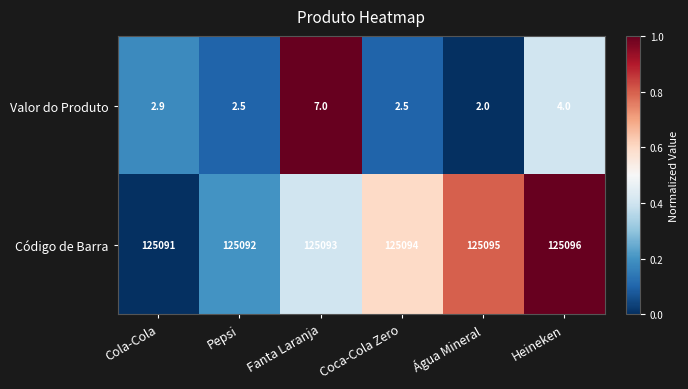

What is the difference between the second highest and minimum values in the Código de Barra series?

4.0